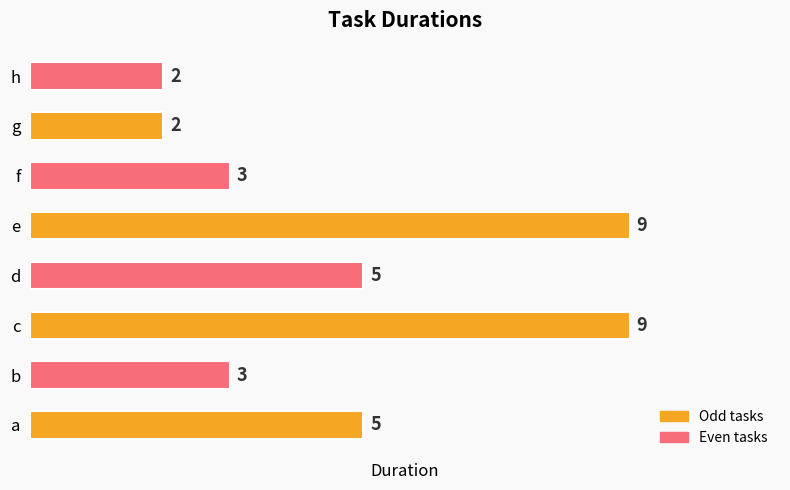

How many data points are less than 5?

4